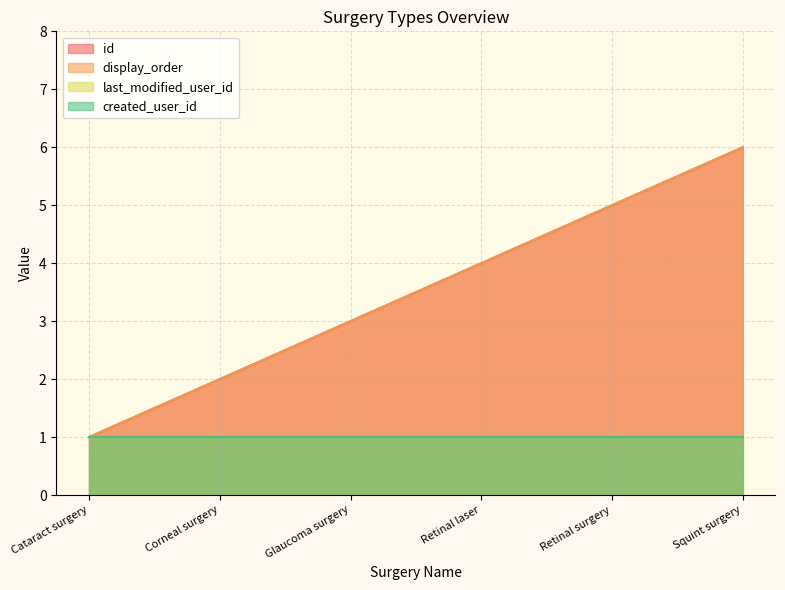

What is the difference between the second highest and minimum values in the display_order series?

4